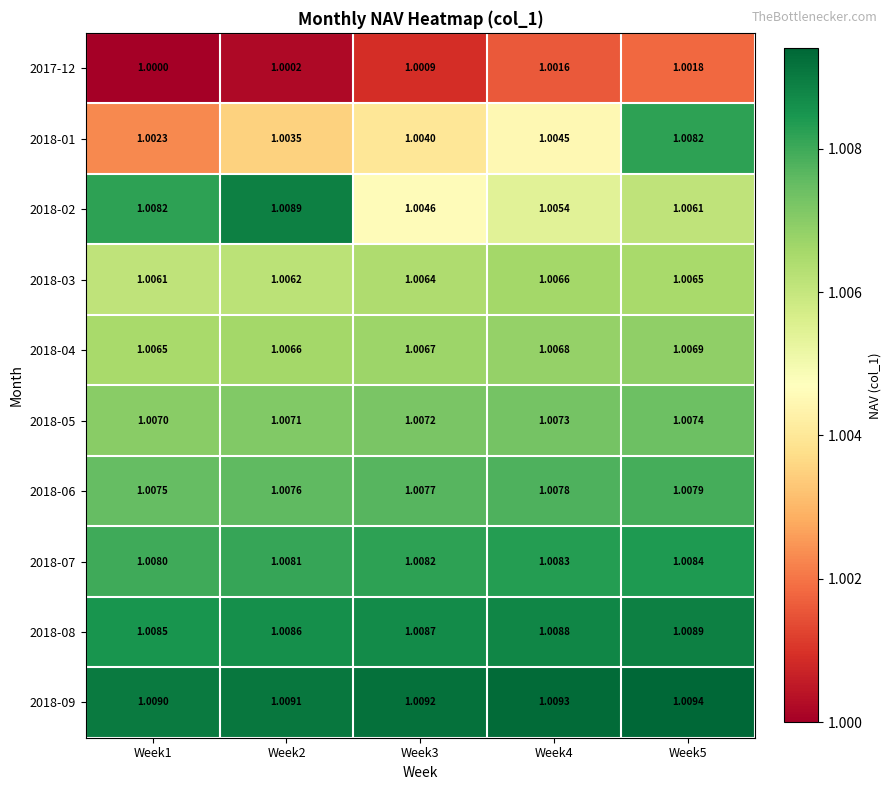

Is the value of 2018-02 at Week3 greater than the value of 2018-06 at Week3?

No